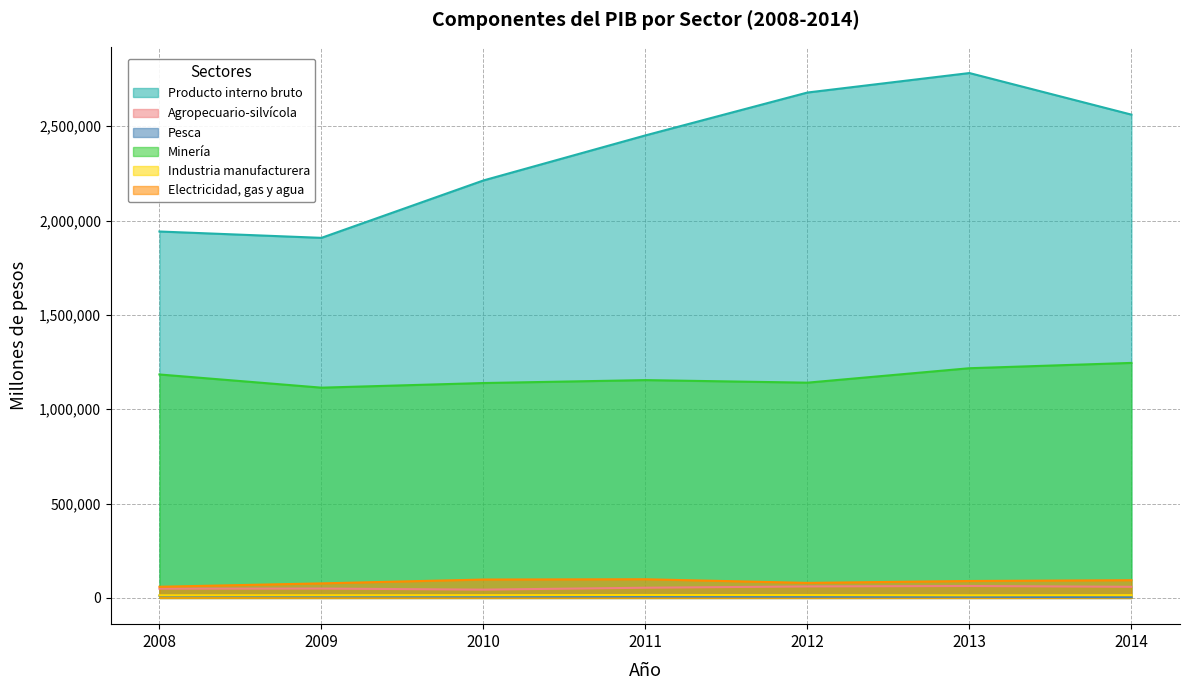

Which category has the lowest value in the Pesca series?

2014